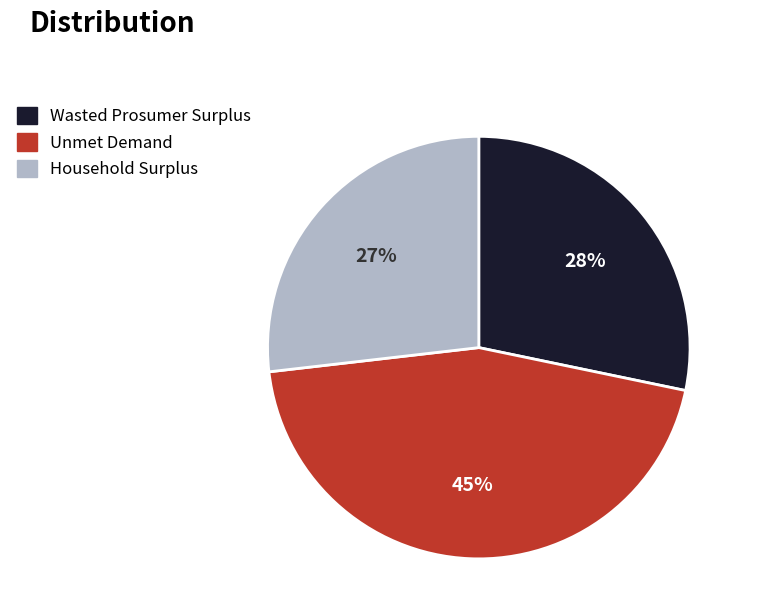

To the nearest percent, what portion does Unmet Demand represent?

45%